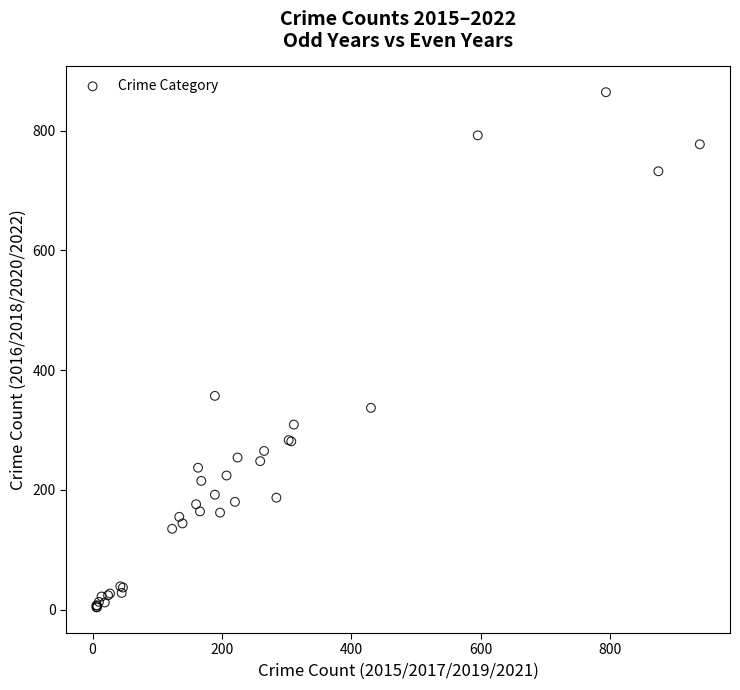

What Y value in the scatter plot is closest to 434?

357